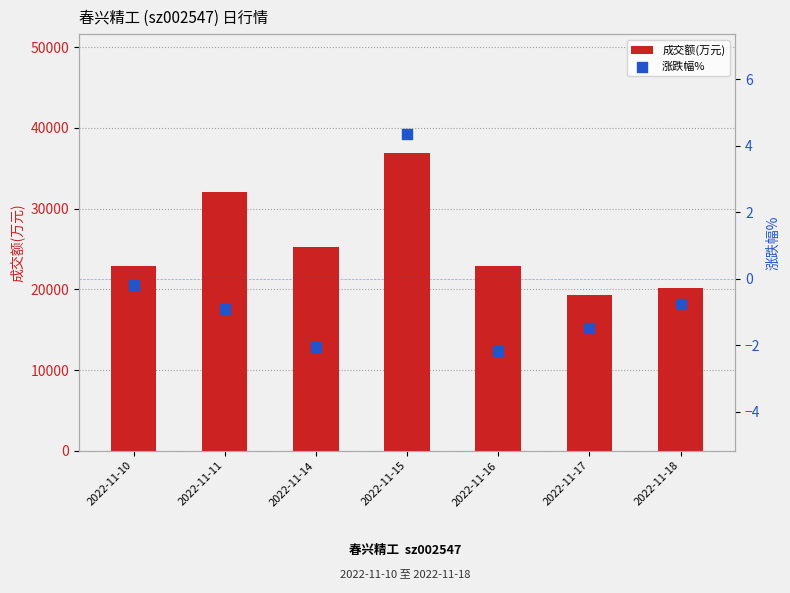

Which series contains the lowest Y value?

涨跌幅%